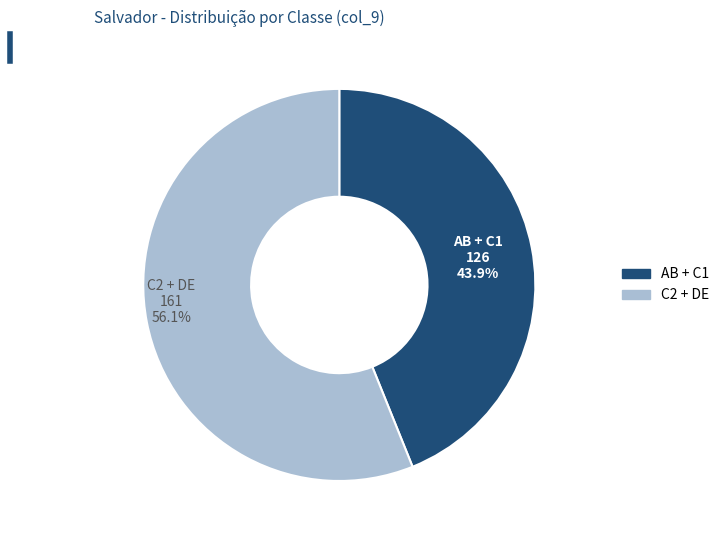

Does any single category account for the majority?

Yes